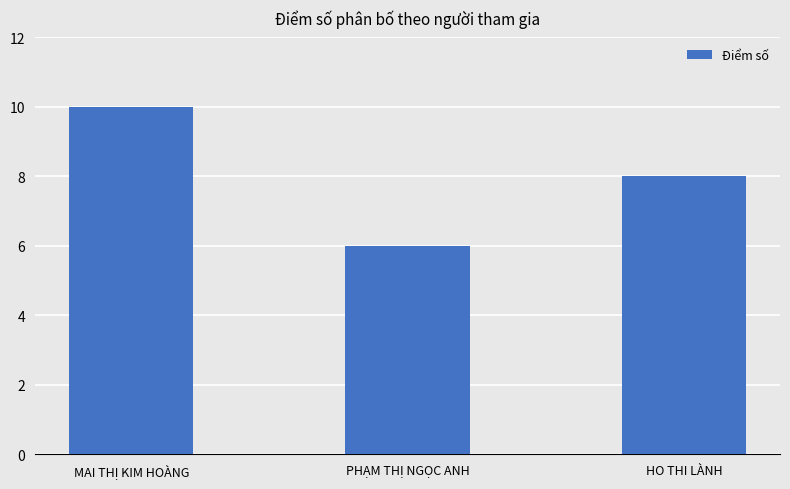

What position from the left is HO THI LÀNH?

3